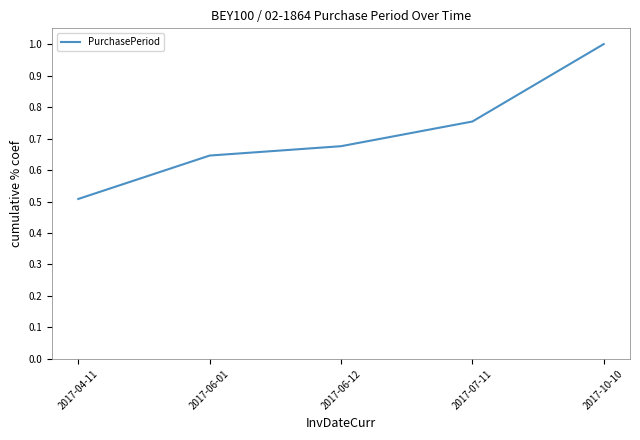

The value at 2017-06-01 is 1.1. True or false?

False